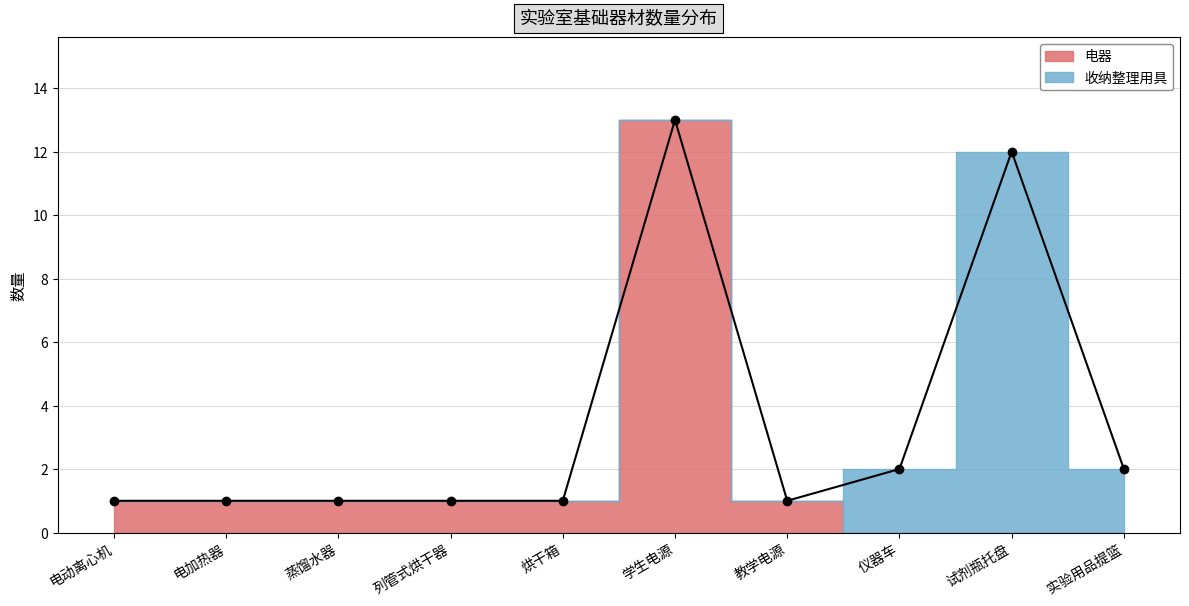

At which category does the chart reach its minimum across all series?

列管式烘干器